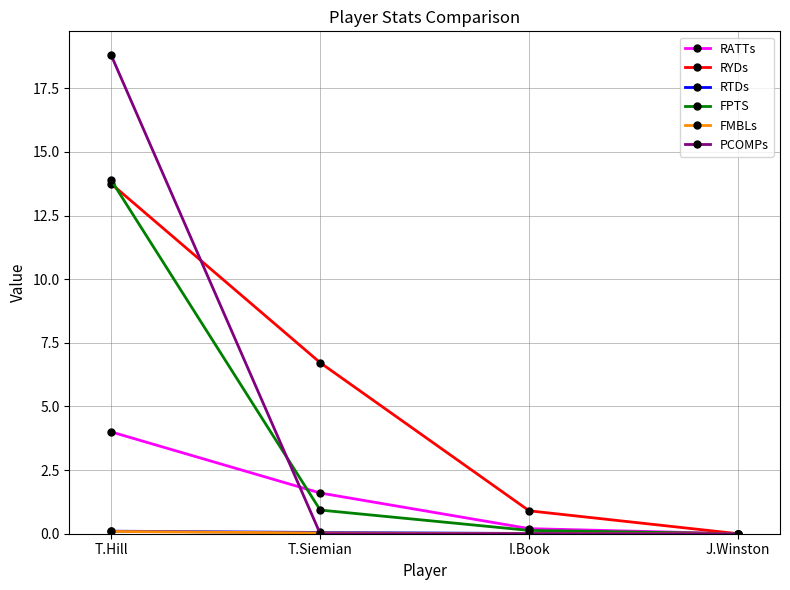

At which category is the sum across all series the highest?

T.Hill